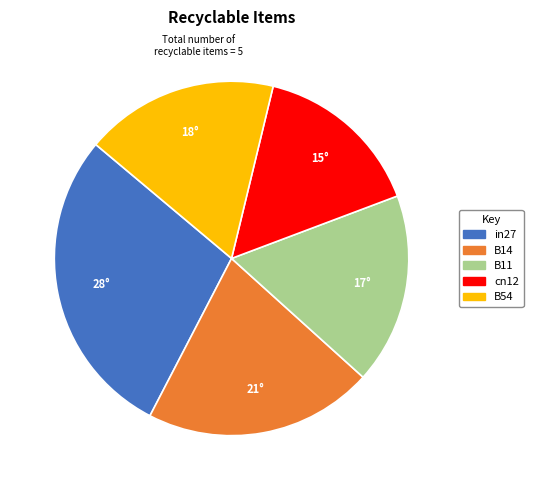

Do B54 and B11 together represent more than half of the pie?

No